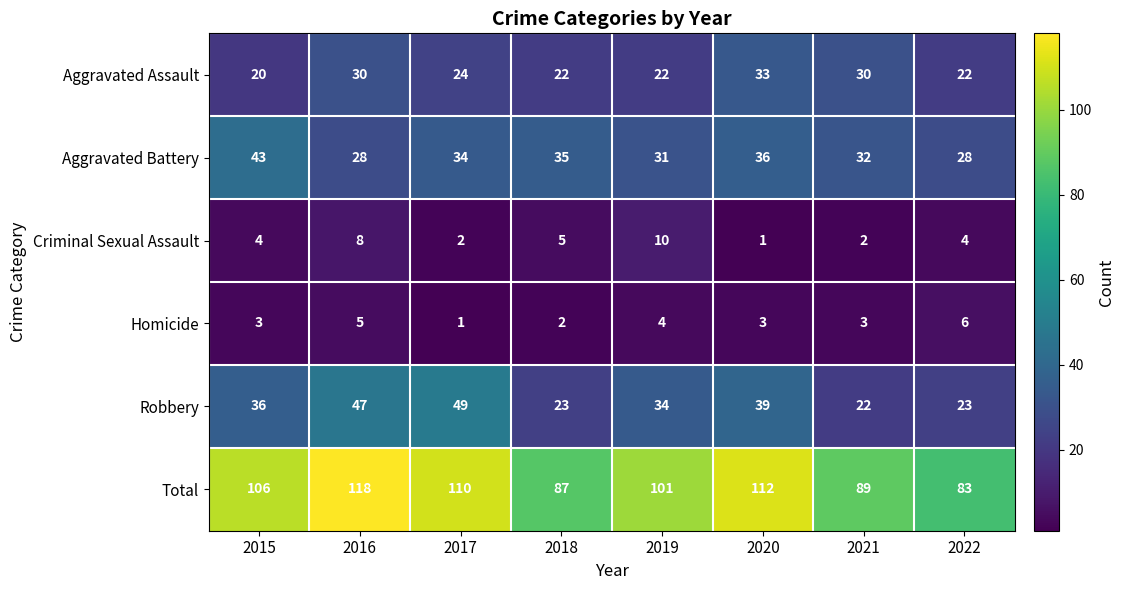

What is the difference between the Homicide values at 2019 and 2017?

3